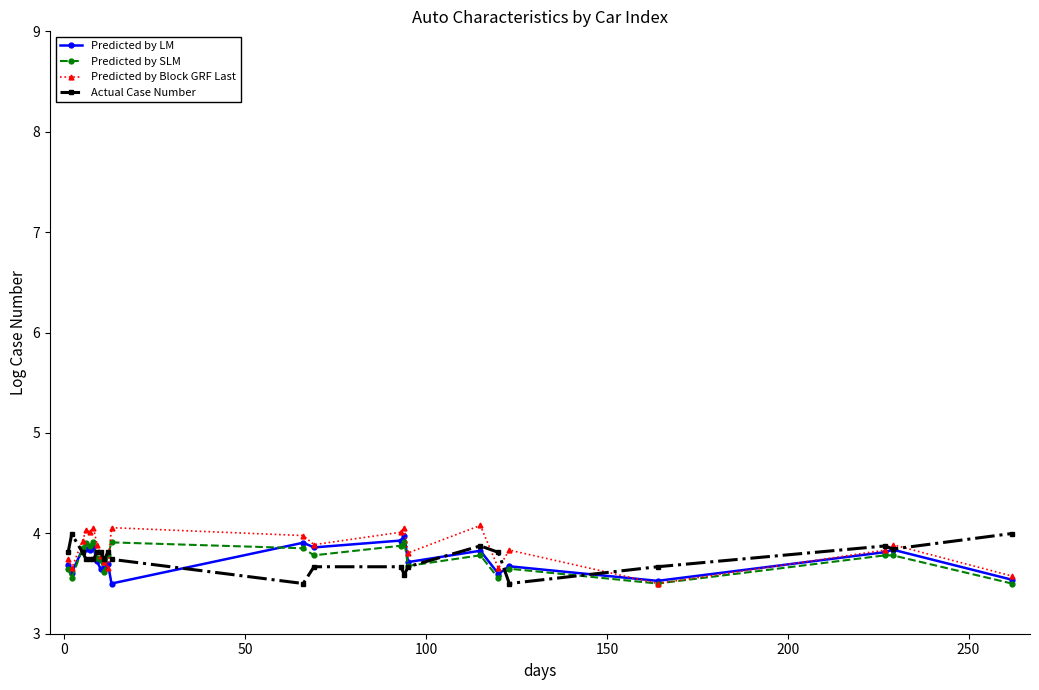

At how many categories does at least one series exceed 3?

23